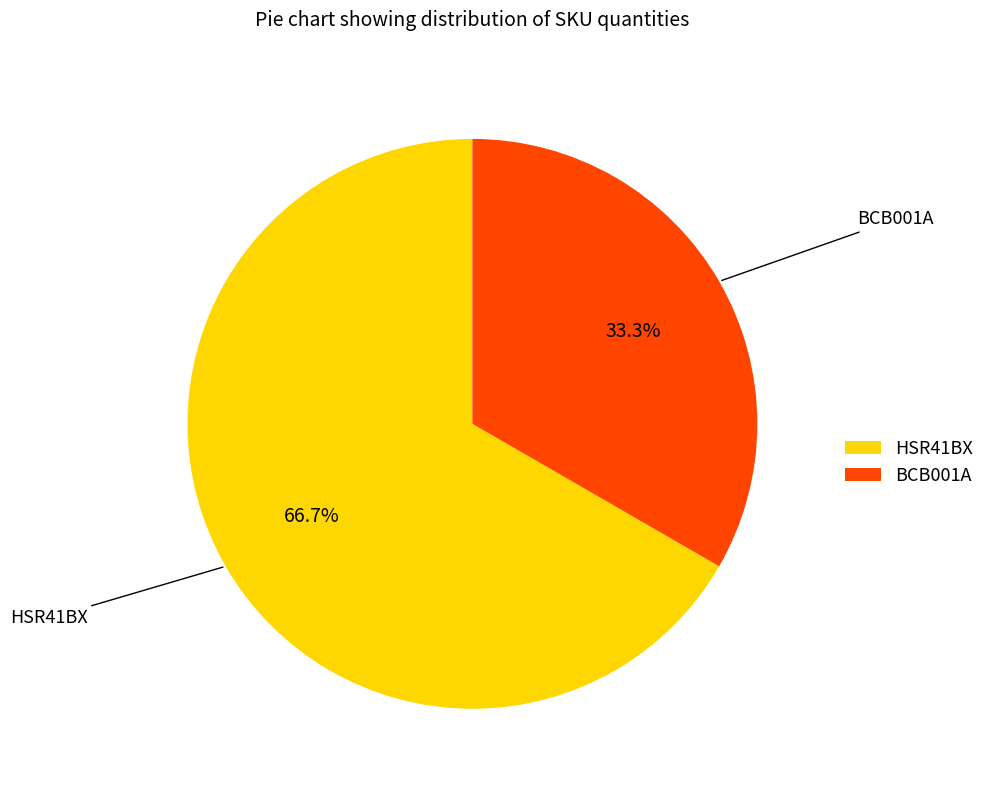

Which slice is the smallest?

BCB001A